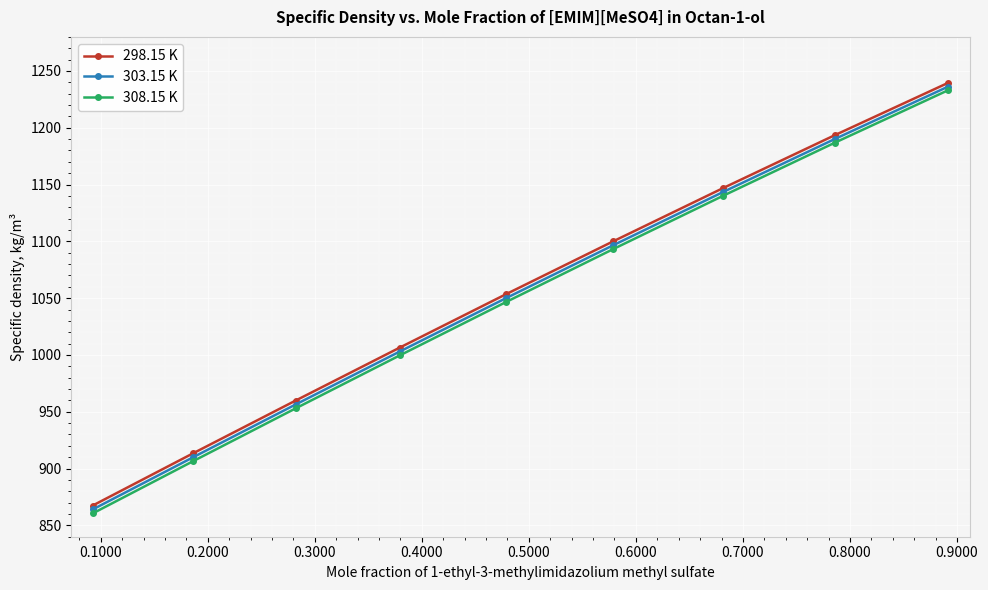

How many lines are shown in the chart?

3